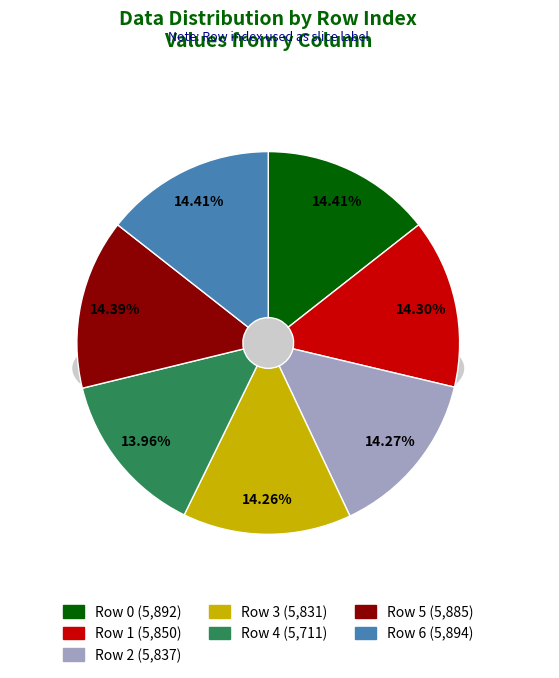

To the nearest percent, what is the average slice percentage?

14%